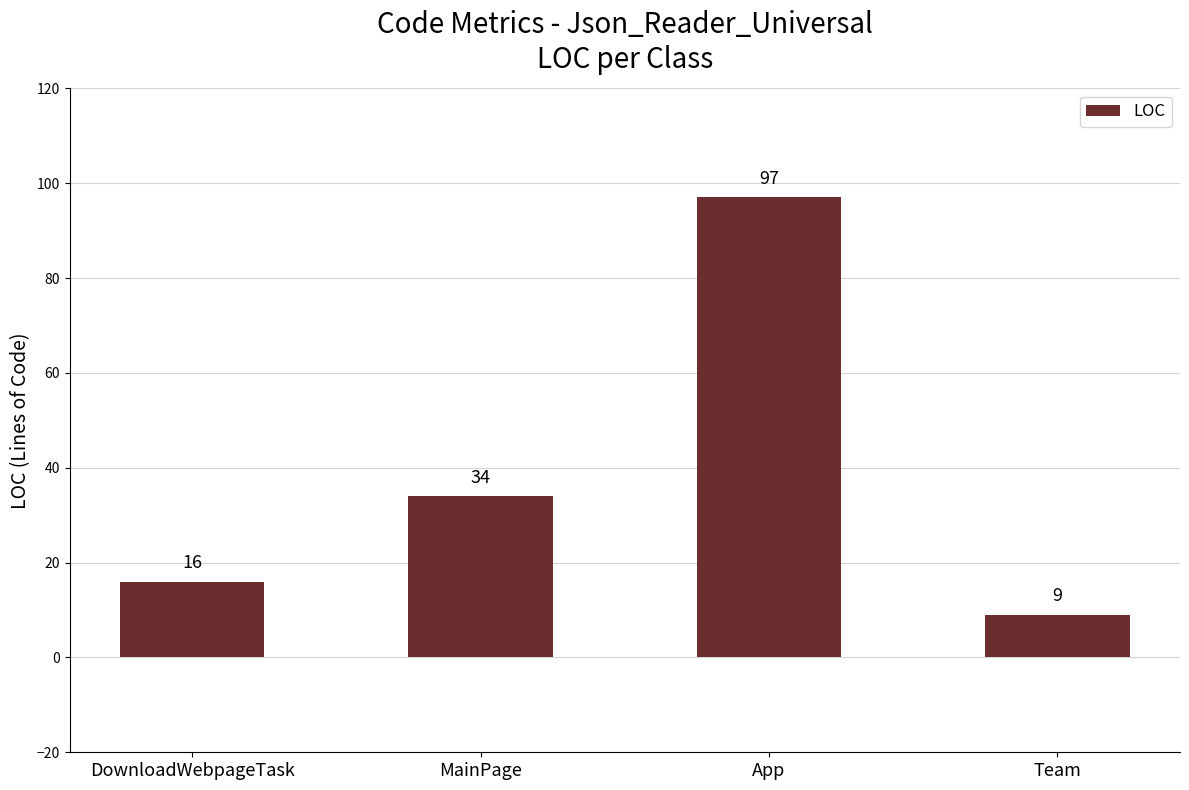

Rank the categories by value from lowest to highest.

Team, DownloadWebpageTask, MainPage, App